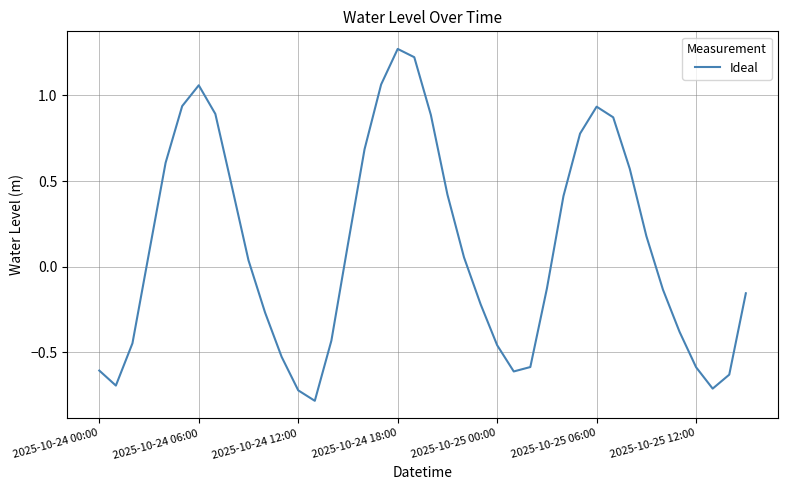

What is the difference between the maximum and minimum values?

2.1